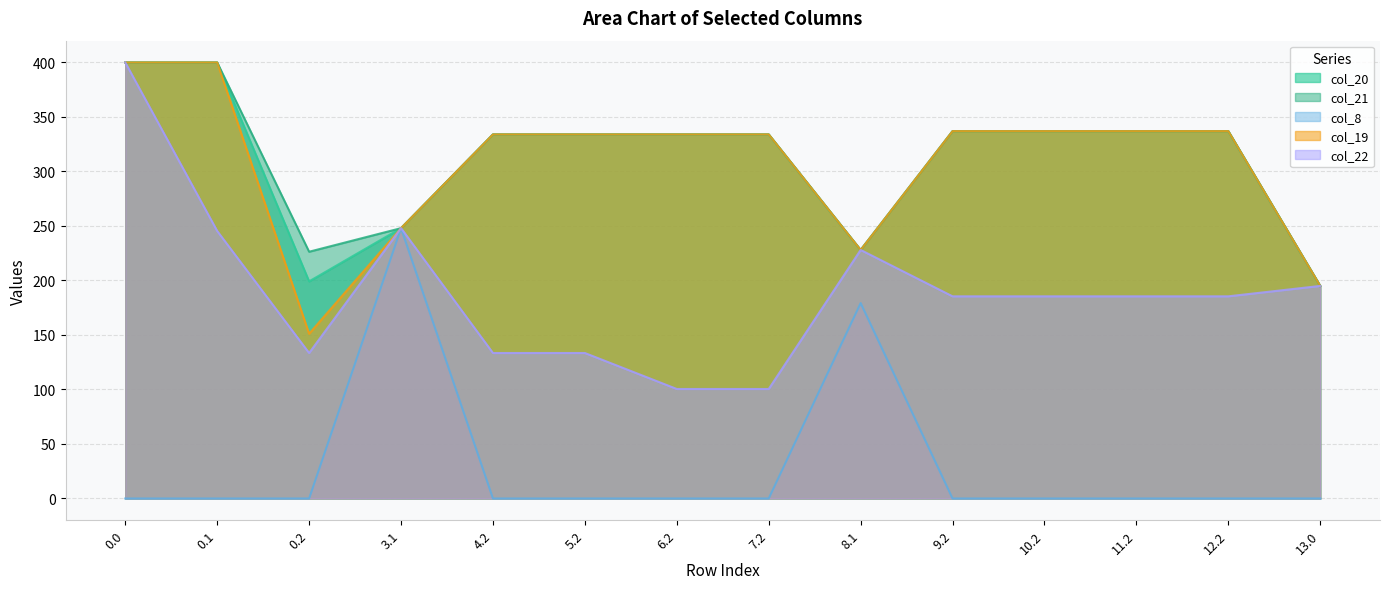

What is the highest value of the col_8 series?

248.0